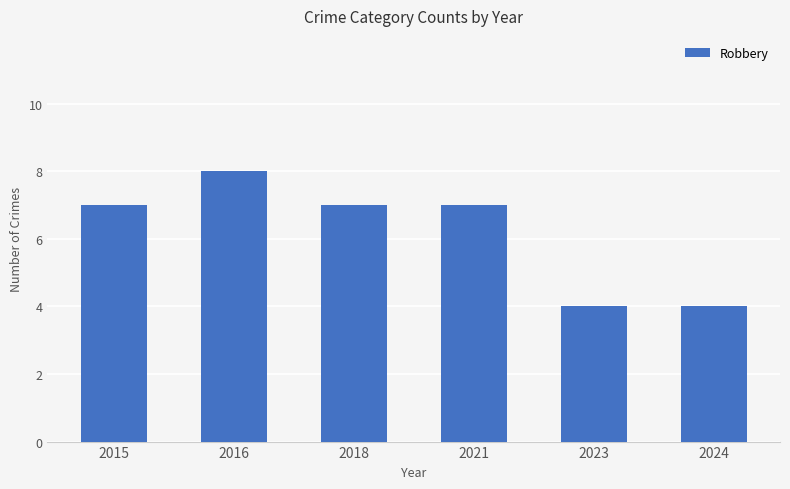

True or false: the data shows 7 at 2018.

True